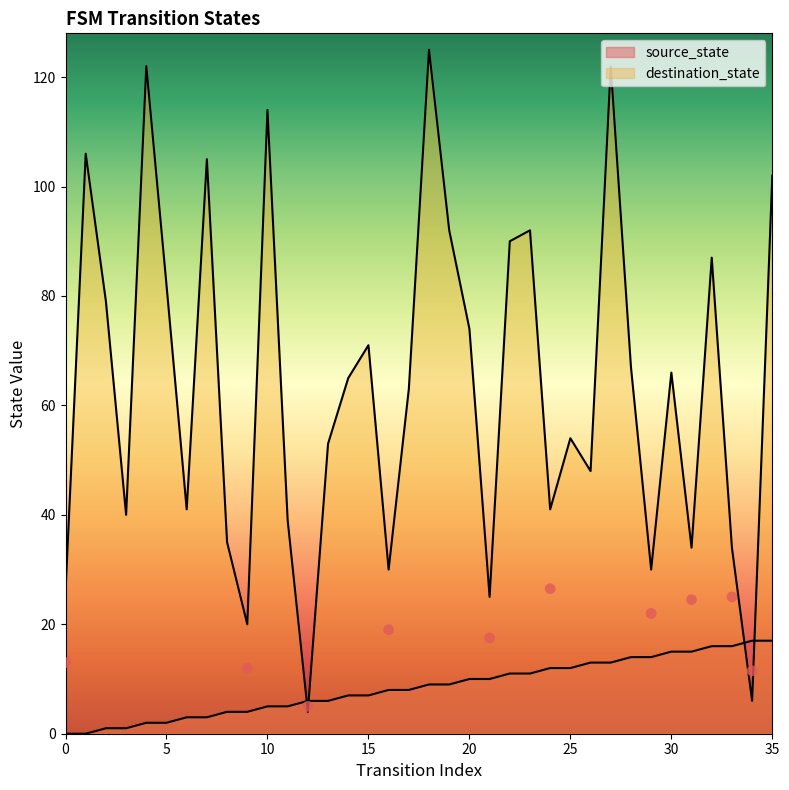

Which series contains the lowest Y value?

source_state